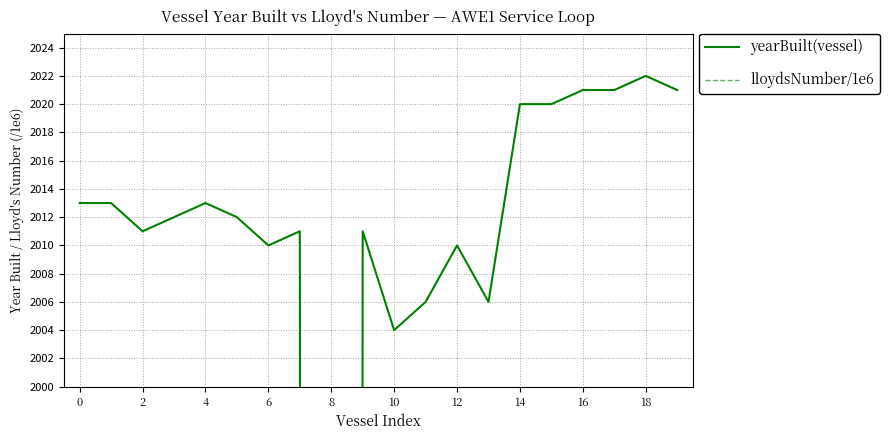

Rank the series at 18 from lowest to highest value.

lloydsNumber/1e6, yearBuilt(vessel)